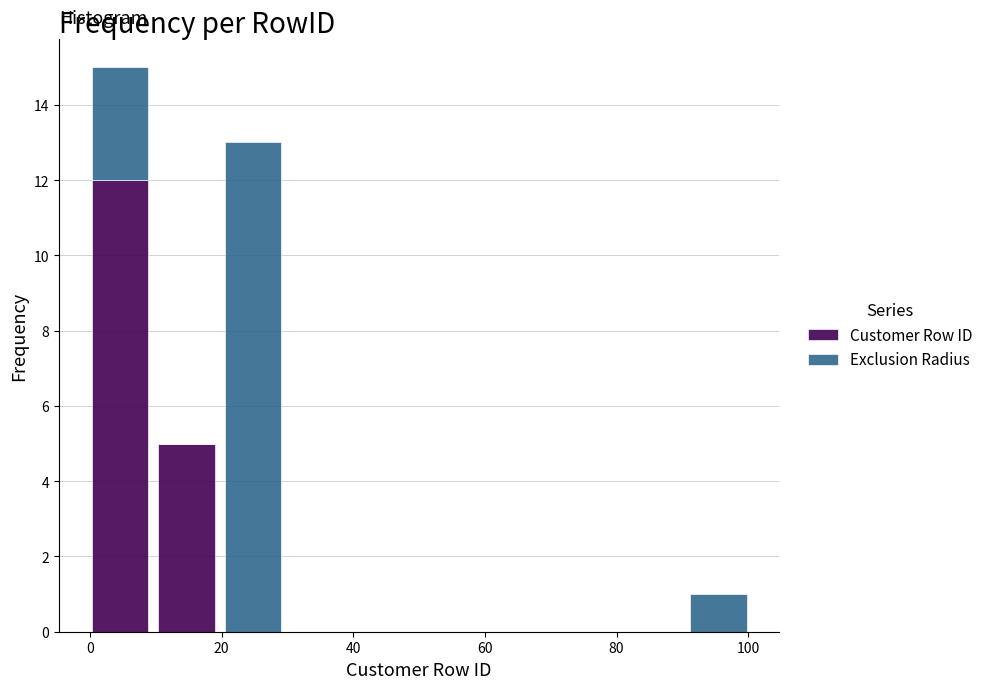

Which range on the x-axis has the tallest stacked bar (by total height)?

0 to 10